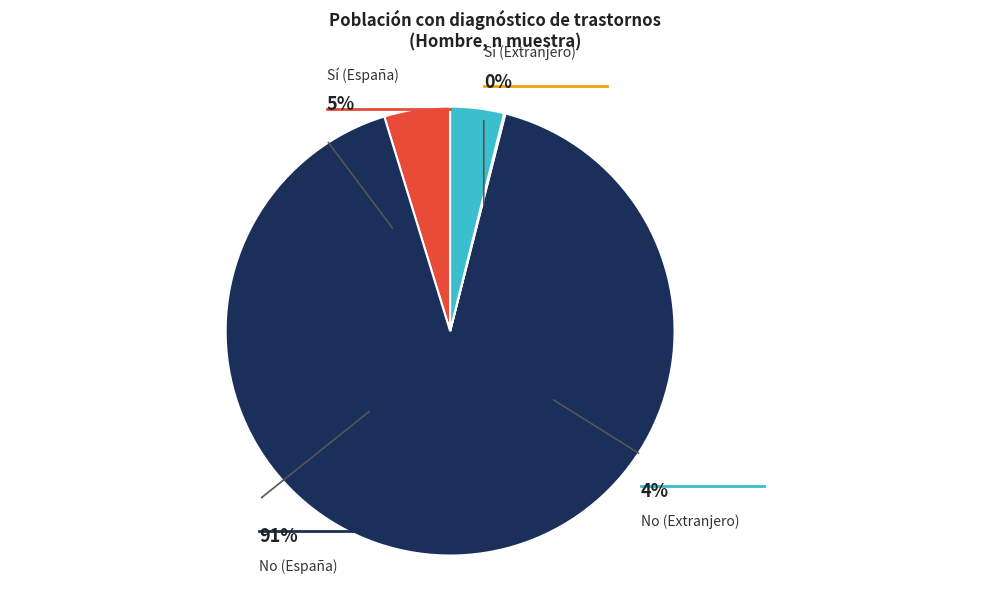

Does Sí (España) account for over 50% of the chart?

No